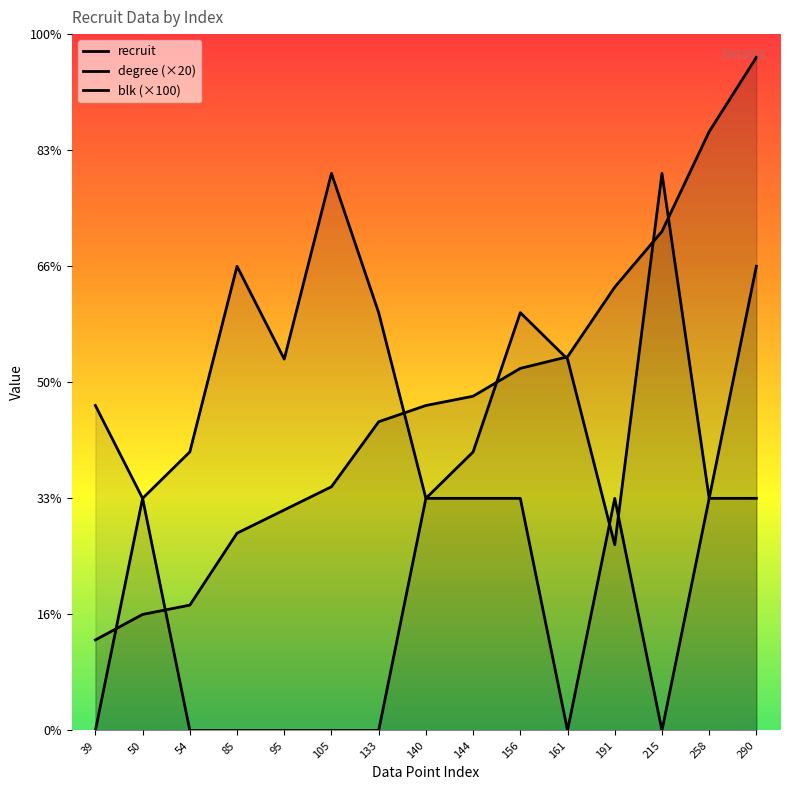

Which series ends up on top after the final intersection of degree and blk?

degree